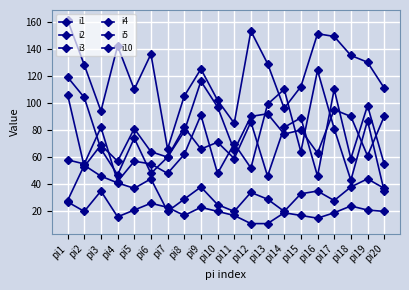

What is the sum of all i3 values?

402